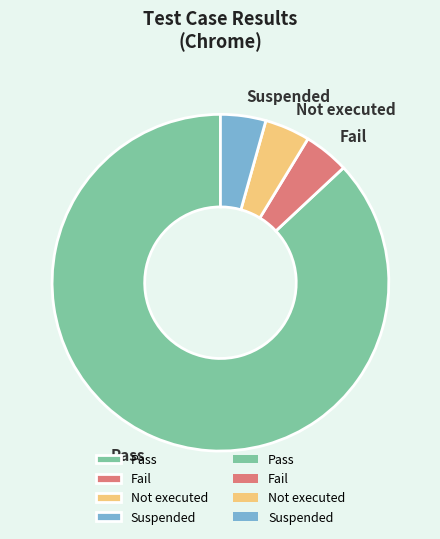

What is the largest slice in the pie chart?

Pass